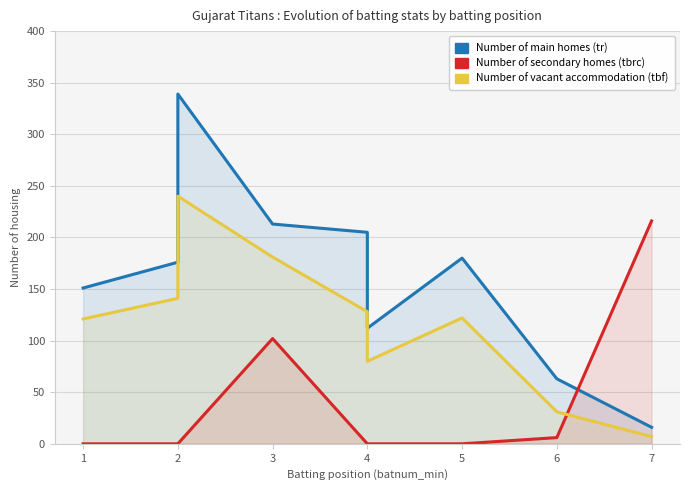

How many intersections are there between Number of secondary homes (tbrc) and Number of vacant accommodation (tbf)?

1